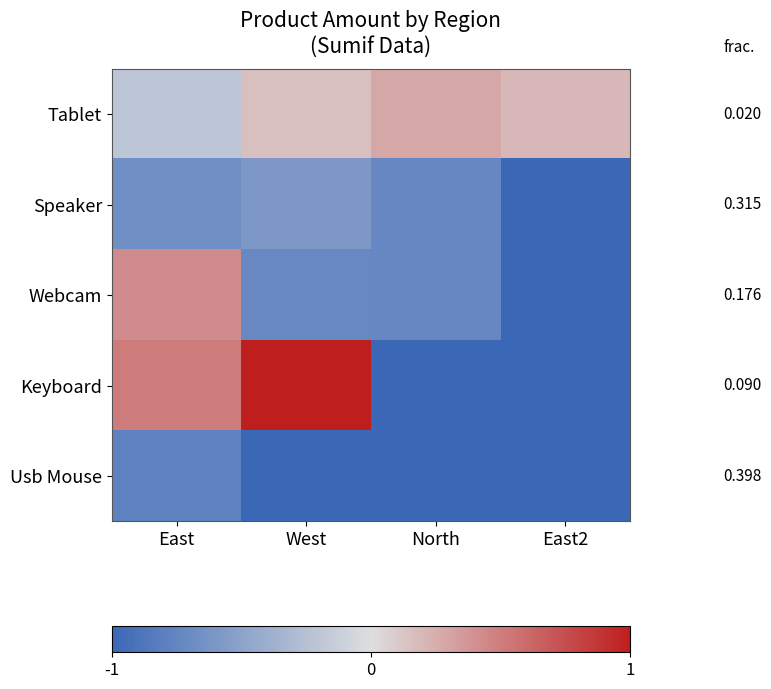

Reading left to right, what are all the values shown in this chart?

Tablet: East=-0.2	West=0.2	North=0.3	East2=0.2
Speaker: East=-0.7	West=-0.6	North=-0.7	East2=-1.0
Webcam: East=0.4	West=-0.7	North=-0.7	East2=-1.0
Keyboard: East=0.5	West=1.0	North=-1.0	East2=-1.0
Usb Mouse: East=-0.8	West=-1.0	North=-1.0	East2=-1.0